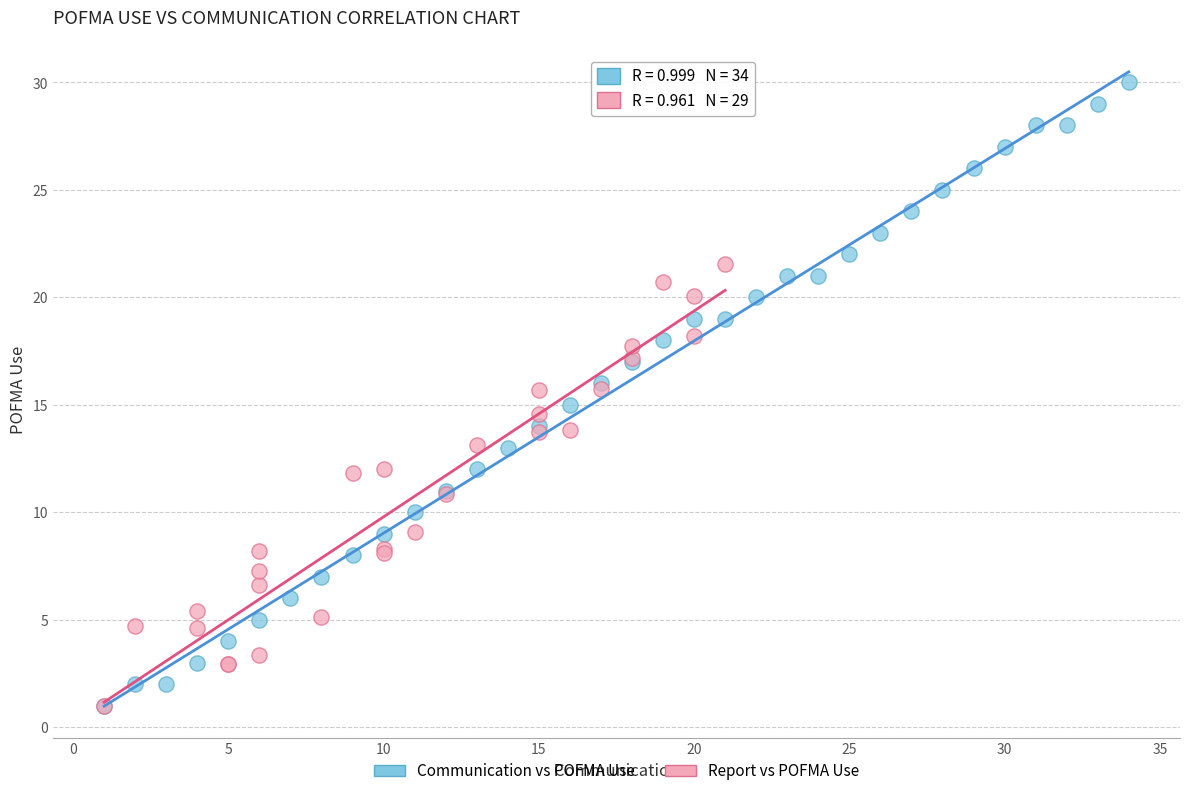

Which series reaches the maximum Y coordinate?

Communication vs POFMA Use